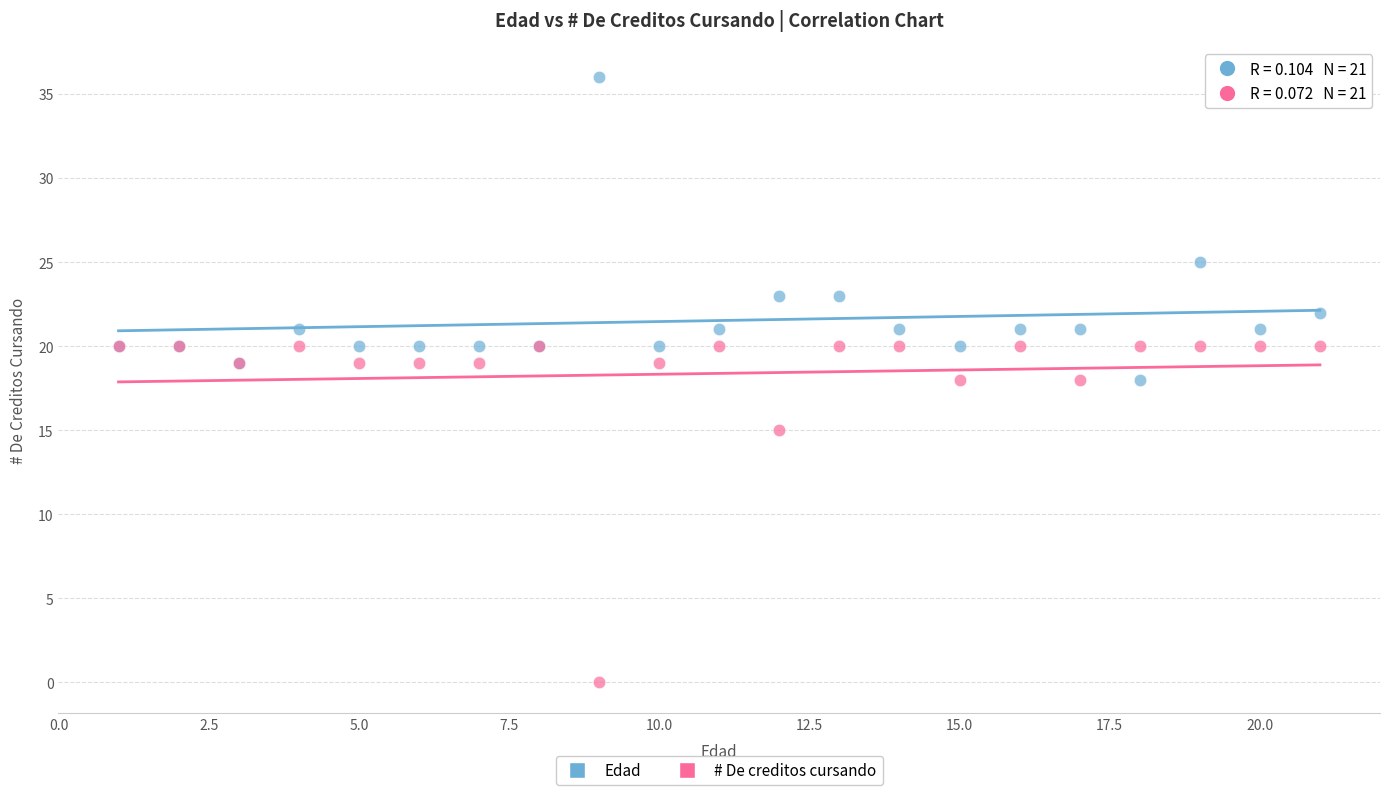

In the # De creditos cursando series, what Y value is closest to 10?

15